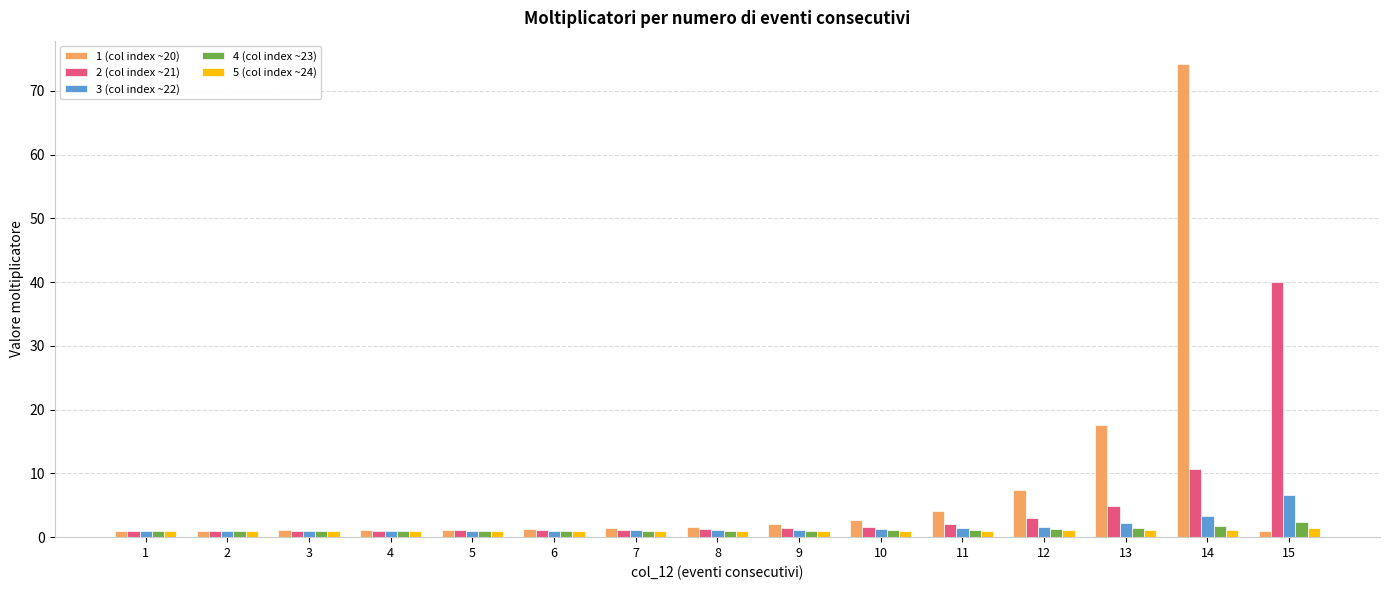

What are all the series names shown in the legend?

1 (col index ~20), 2 (col index ~21), 3 (col index ~22), 4 (col index ~23), 5 (col index ~24)